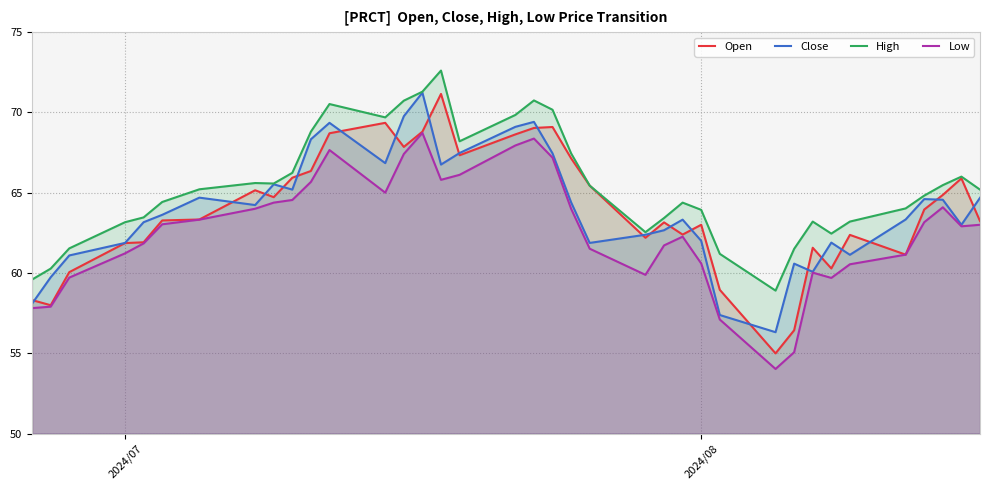

Read the Close value at 2024/08.

62.0